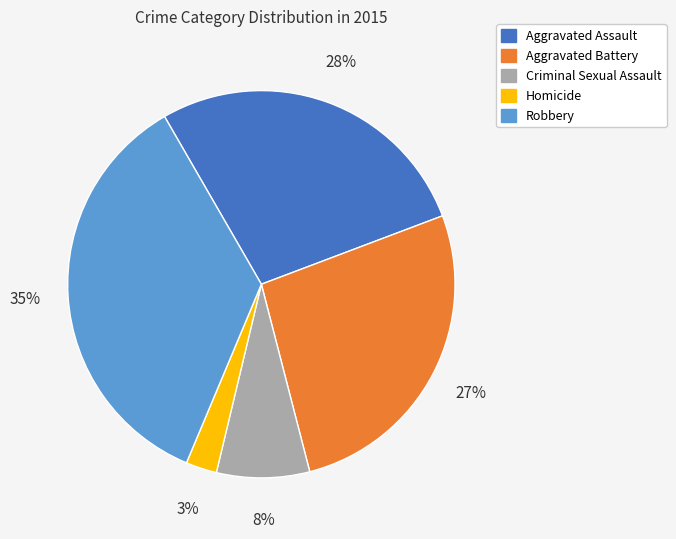

Do Aggravated Battery and Criminal Sexual Assault together represent more than half of the pie?

No